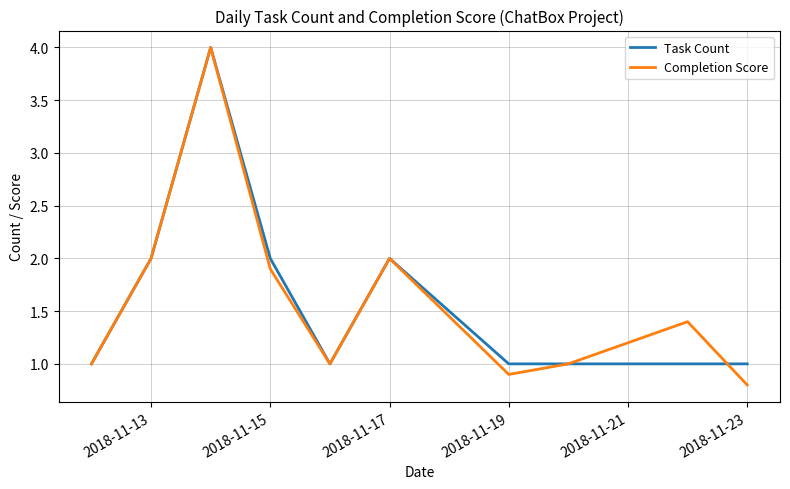

Which series has the largest range (max minus min)?

Completion Score